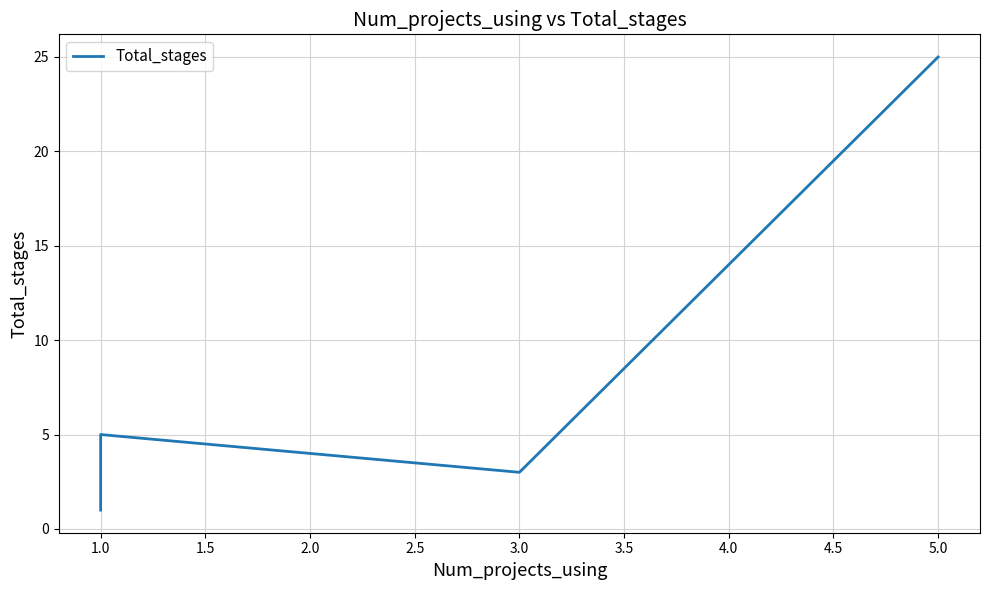

How many lines are shown in the chart?

1